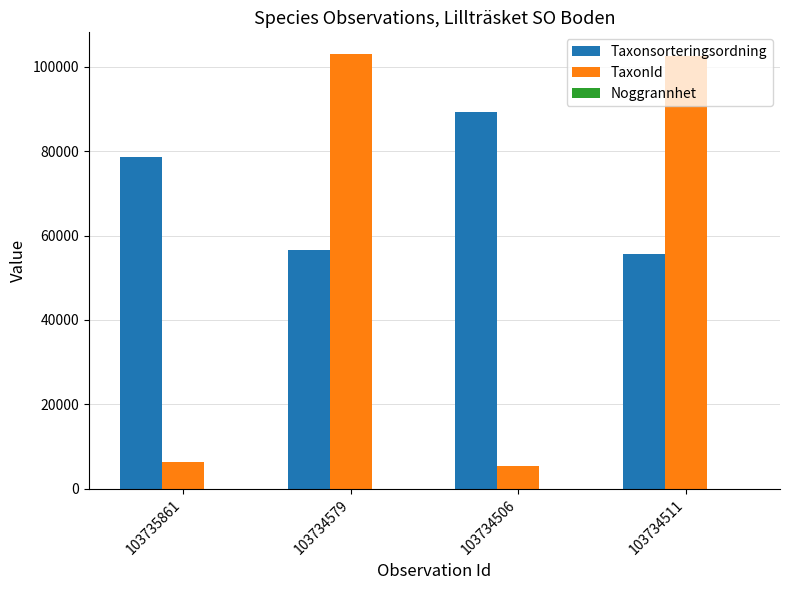

Which series changed the most between 103734579 and 103734506?

TaxonId